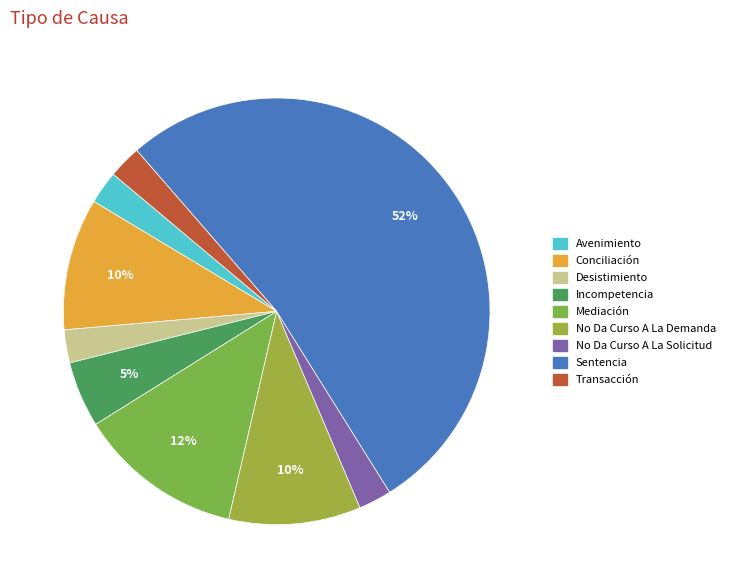

How many slices are in this pie chart?

9